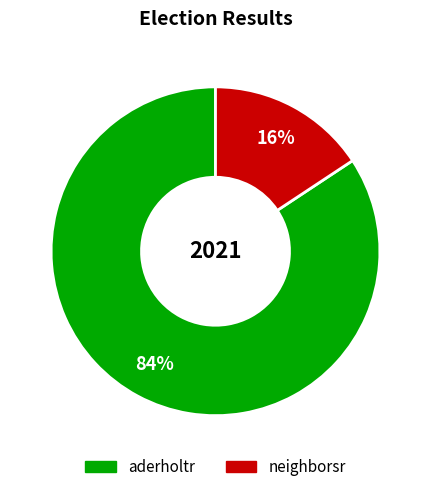

How many segments does this pie chart have?

2